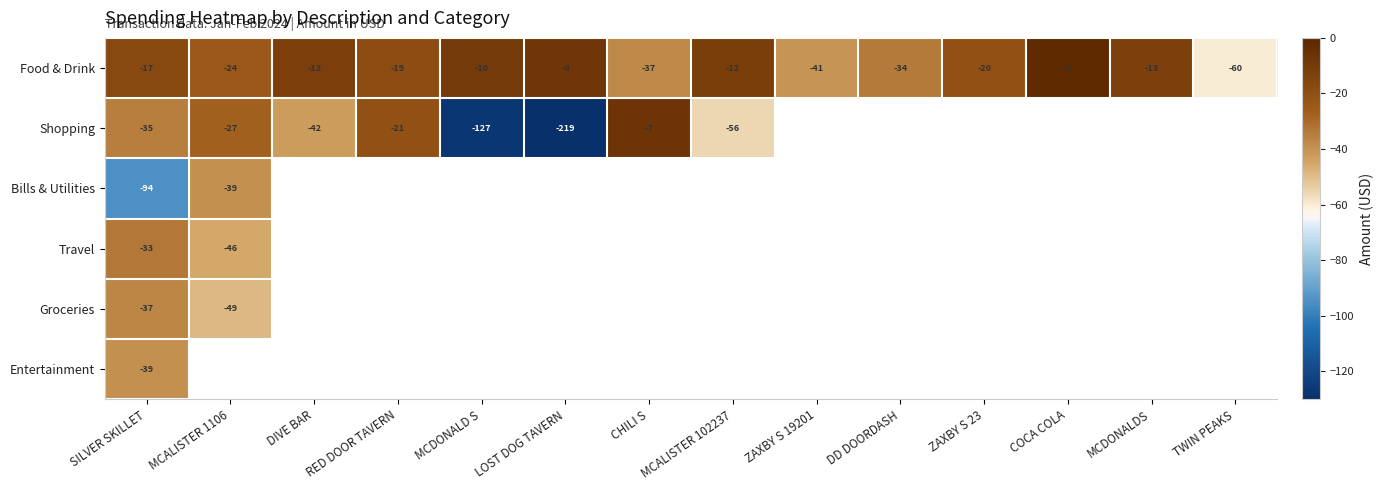

What is the minimum value shown in the chart?

-219.4